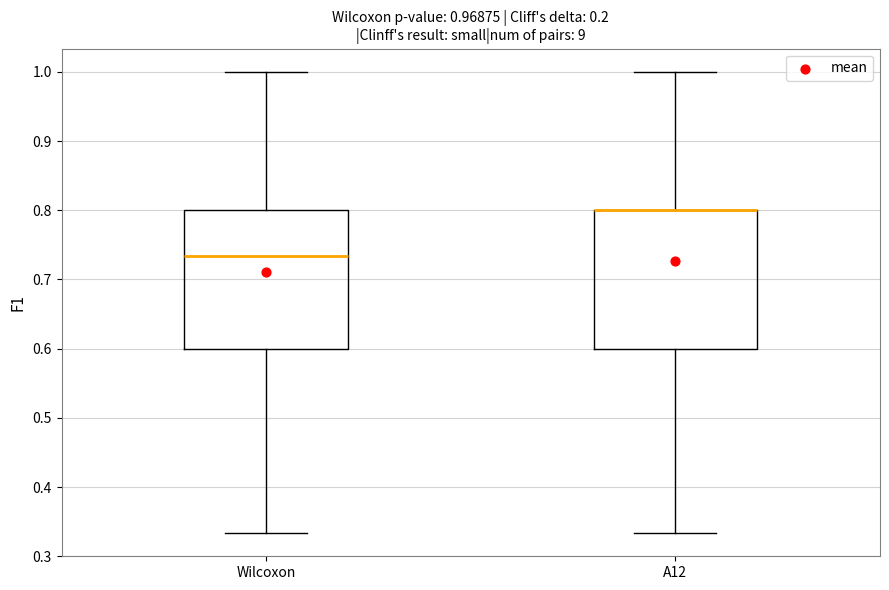

Reading left to right, read every box against the y-axis: the position of its median line, the range the box covers, and the ends of its whiskers. The values are not printed on the chart, so give them approximately, as read against the axis.

Wilcoxon: median 0.73, box 0.60 to 0.80, whiskers 0.33 to 1.00
A12: median 0.80 (drawn on the box's upper edge), box 0.60 to 0.80, whiskers 0.33 to 1.00